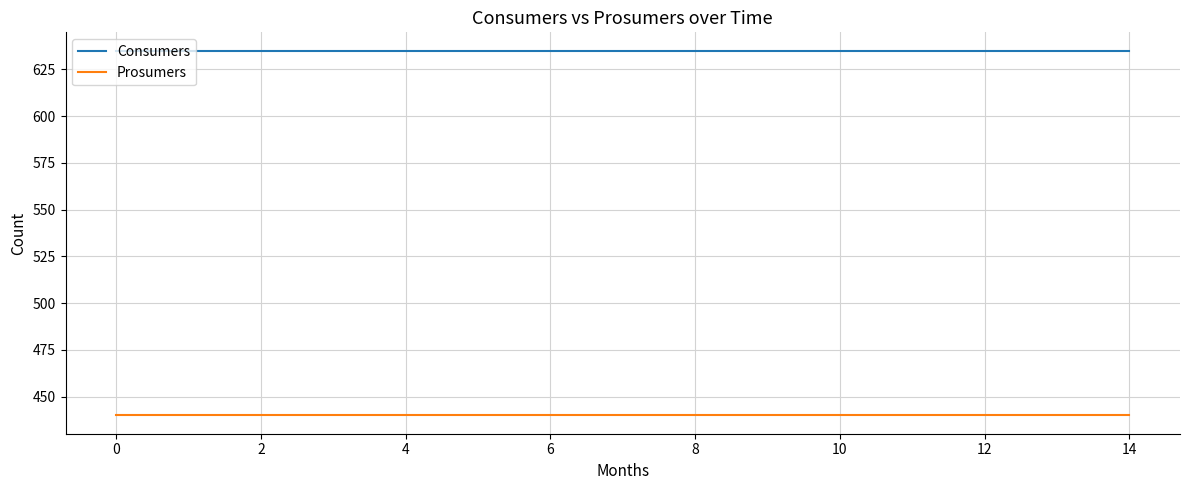

List the series in order of their overall mean, lowest first.

Prosumers, Consumers